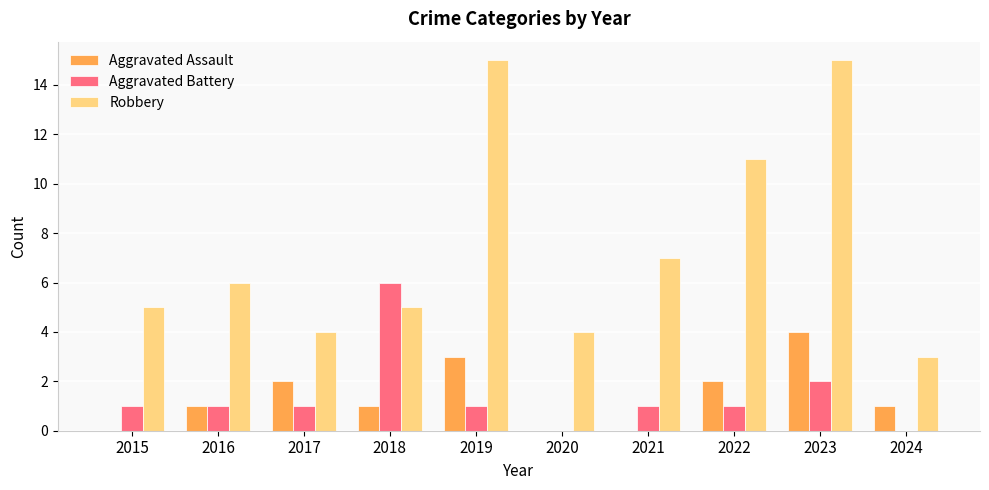

How many groups of bars are there?

10